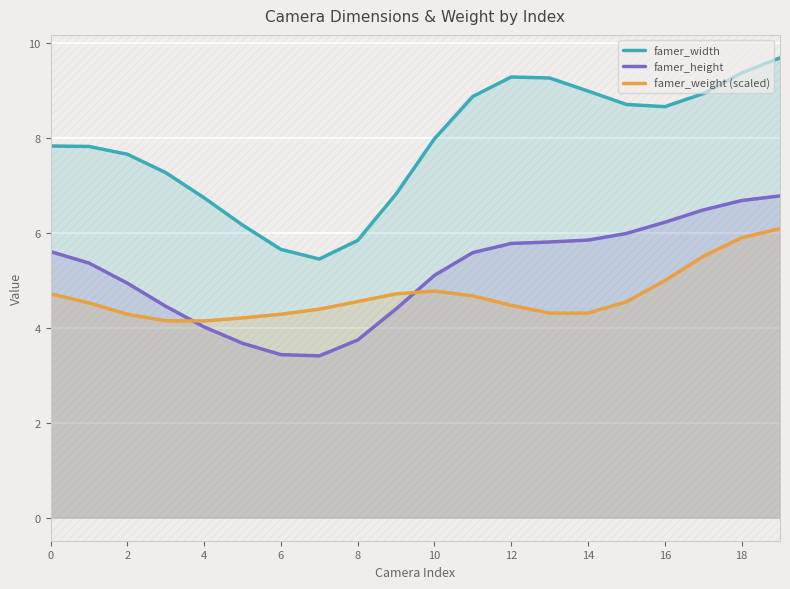

Rank the series at 14 from highest to lowest value.

famer_width, famer_height, famer_weight (scaled)